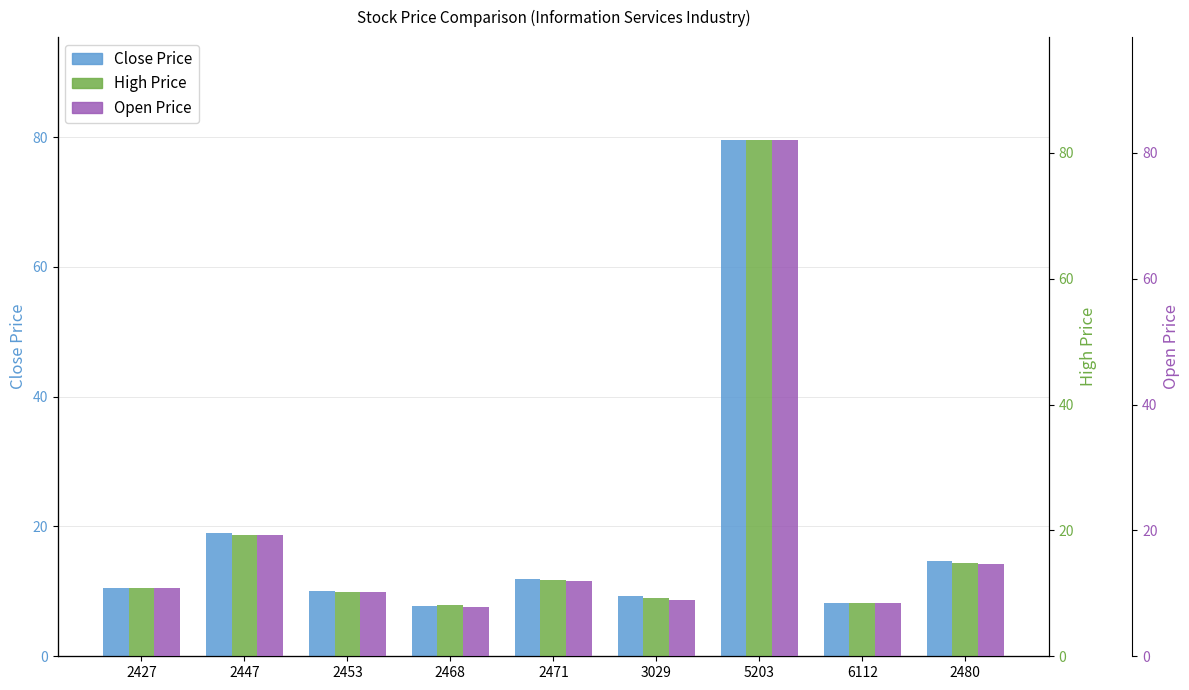

At which category is the sum across all series the highest?

5203